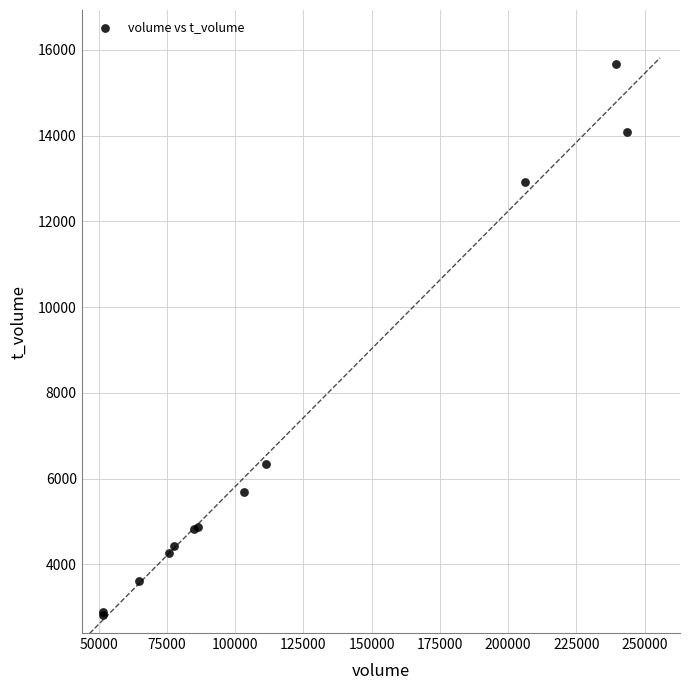

What Y value in the scatter plot is closest to 9249?

6352